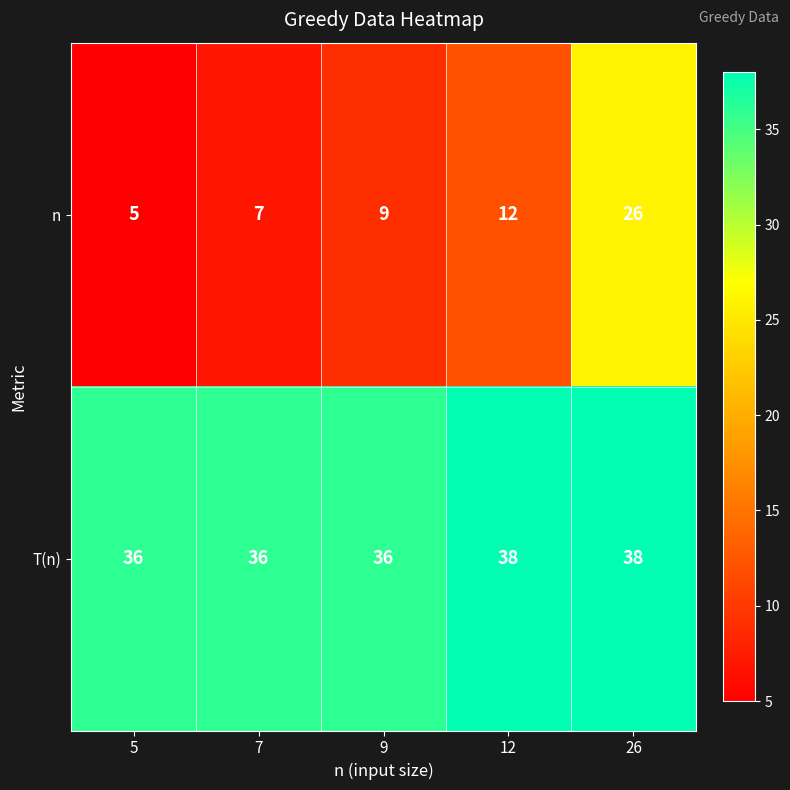

What is the sum of the n values at 7 and 26?

33